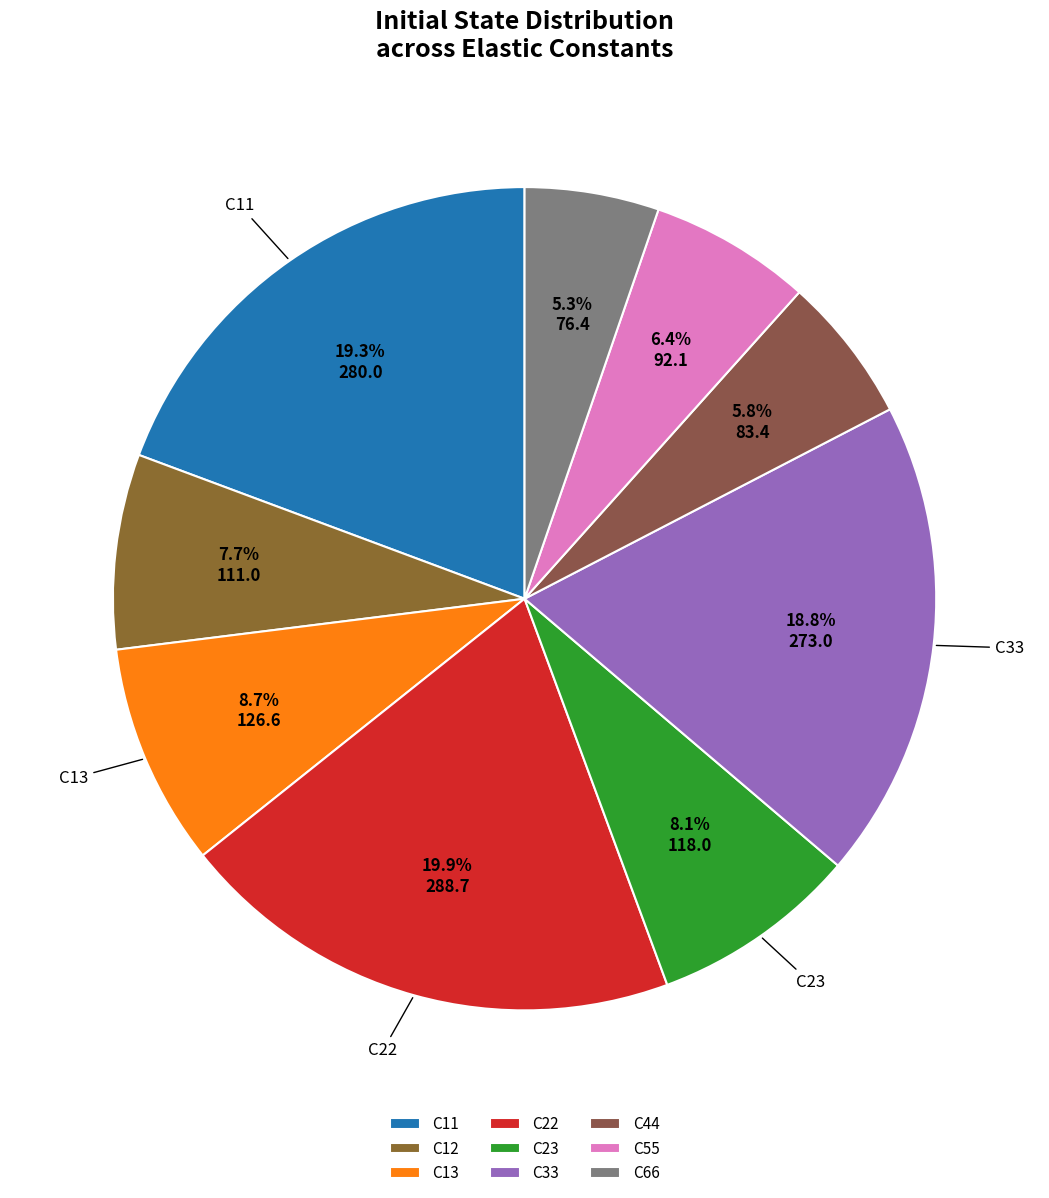

What is the ratio of the value at C44 to the value at C55?

0.9